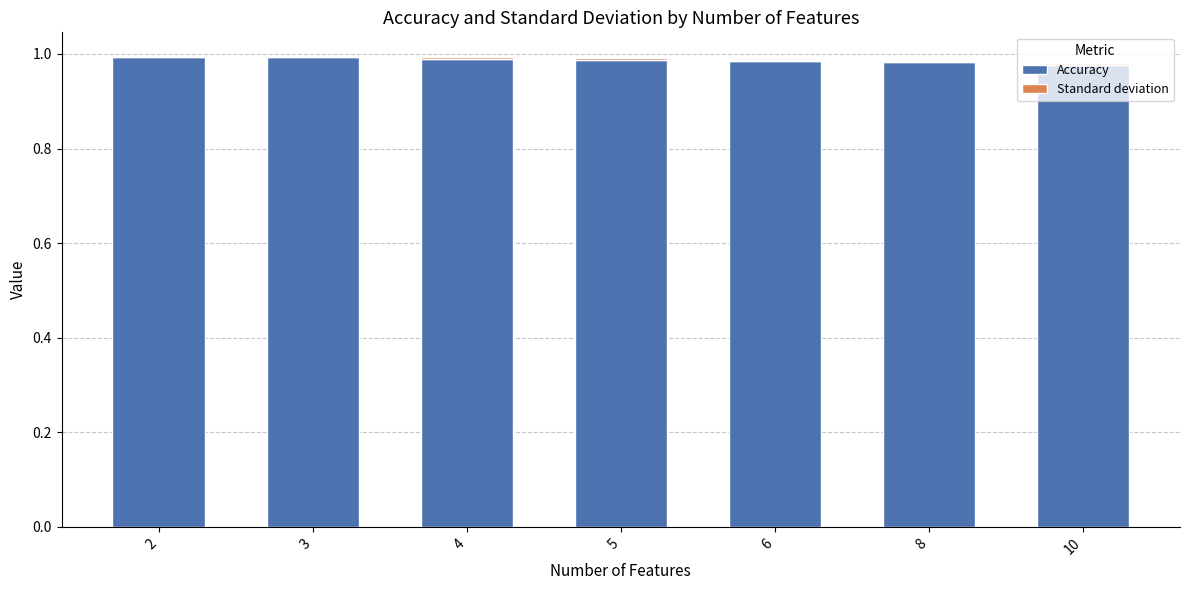

The Accuracy series shows 1.4 at 6. True or false?

False